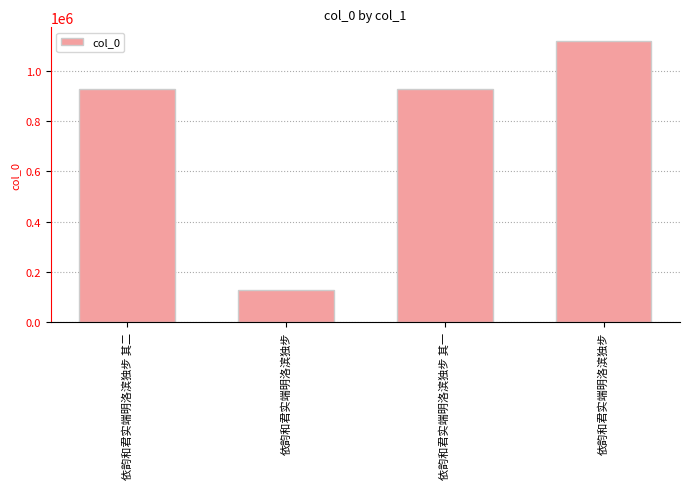

The chart shows a value of 926693 at 依韵和君实端明洛滨独步 其一. True or false?

True